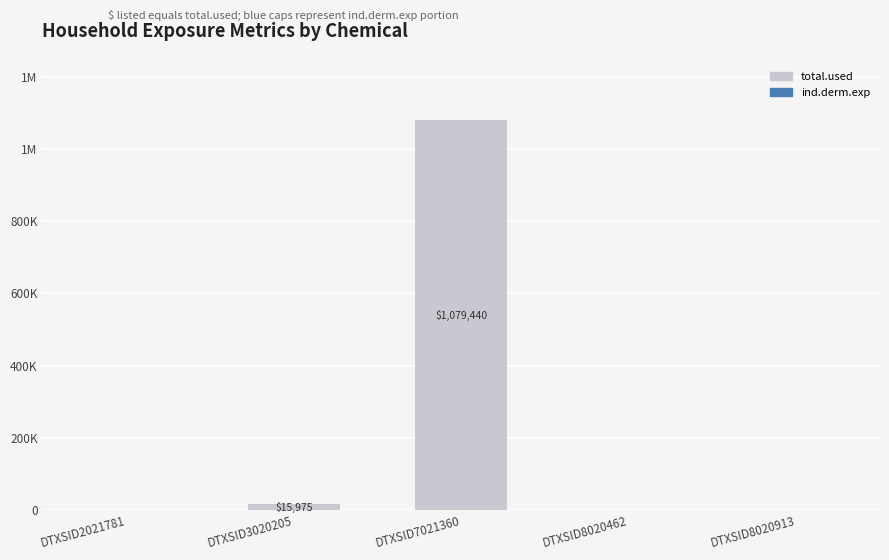

What is the highest value of the total.used series?

1079439.7